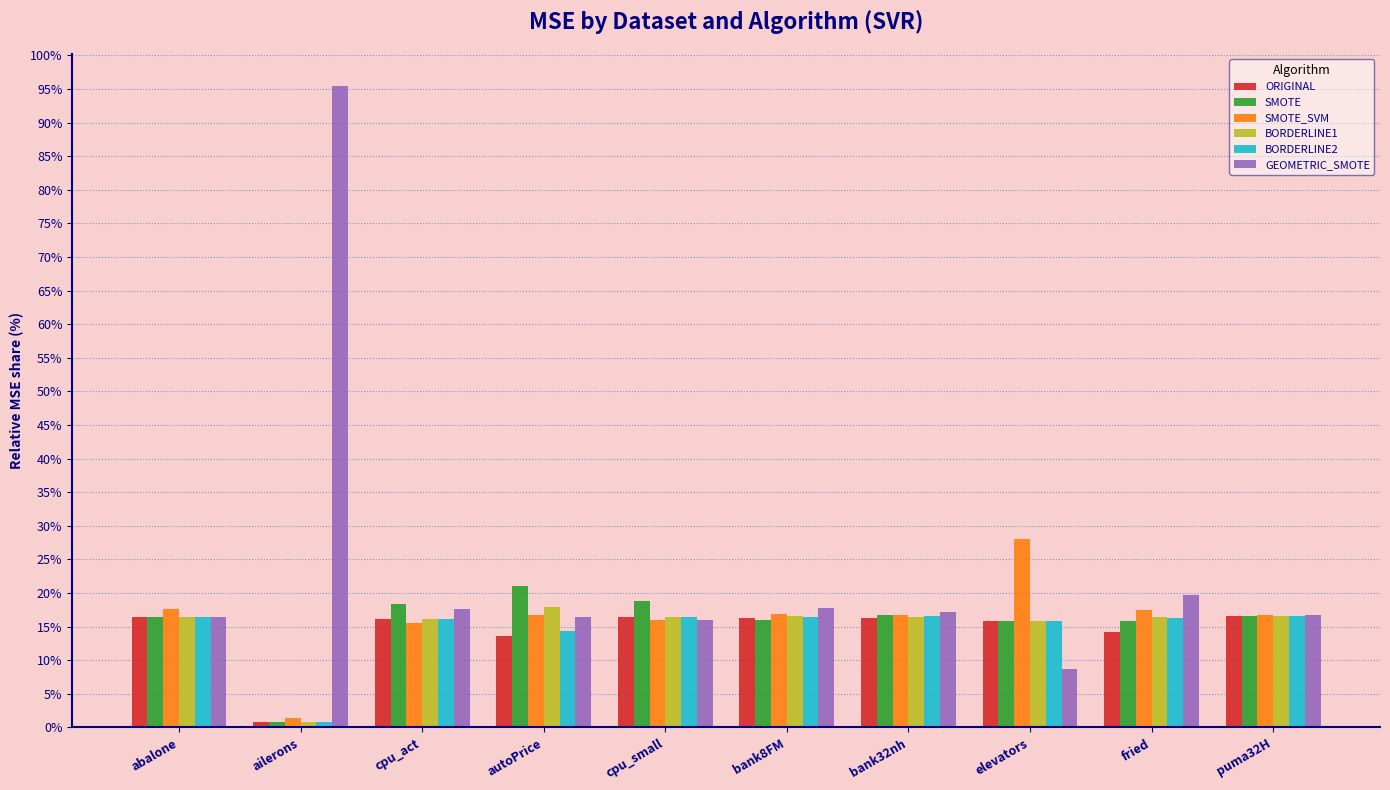

What is the difference between the second highest and second lowest values in the ORIGINAL series?

2.9